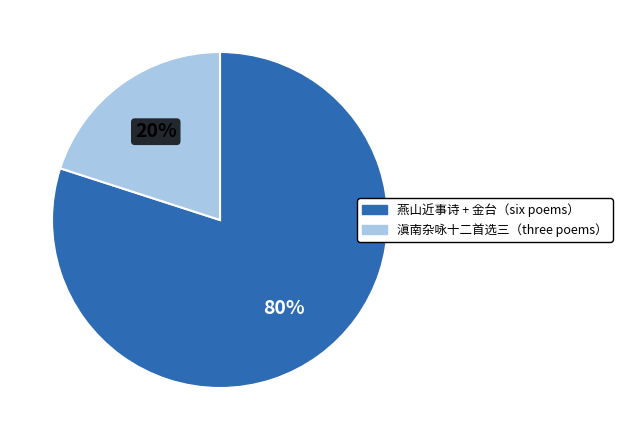

To the nearest percent, what is the difference between the 滇南杂咏十二首选三（three poems） and 燕山近事诗 + 金台（six poems） slice percentages?

60%